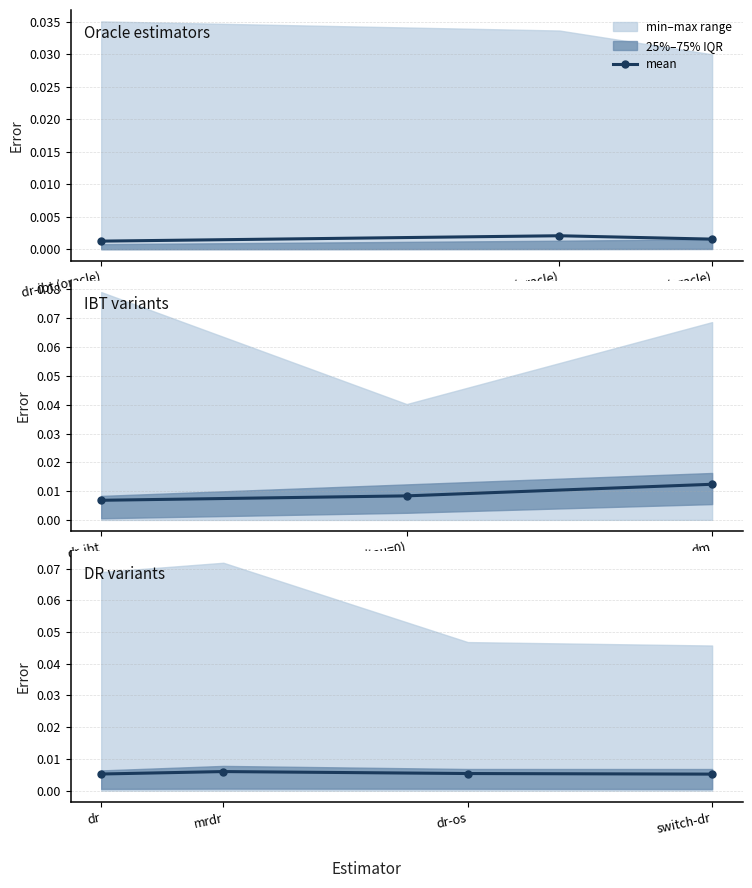

The value at dr-os is 0.0. True or false?

False